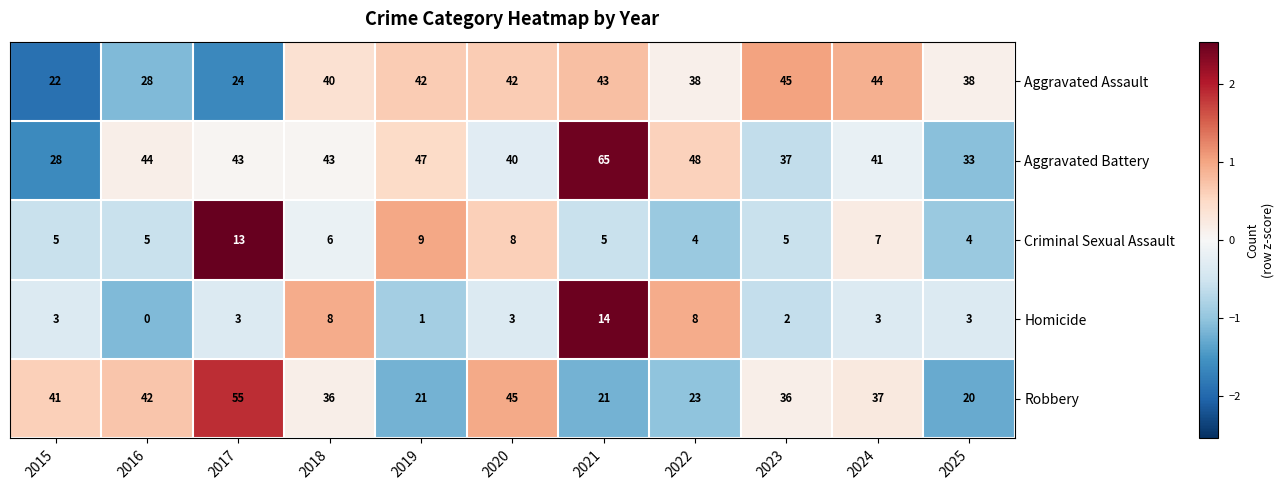

Count the number of data series in this chart.

5